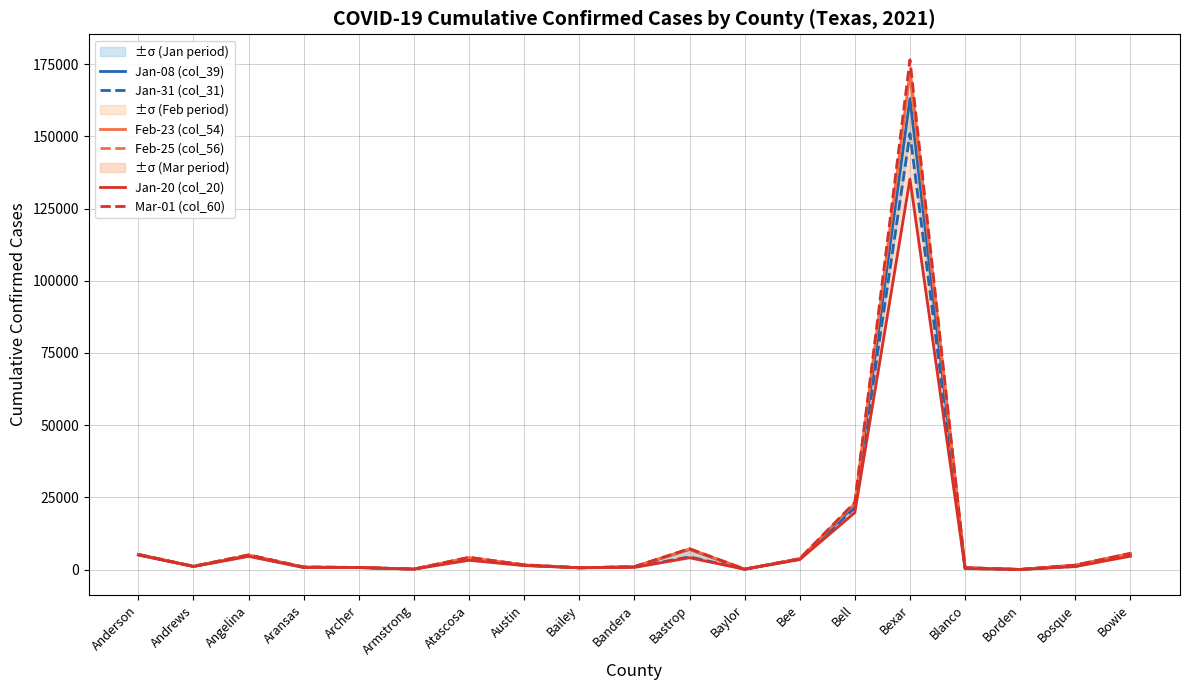

What value does the Feb-25 (col_56) series have at Bosque, to the nearest 10?

1510